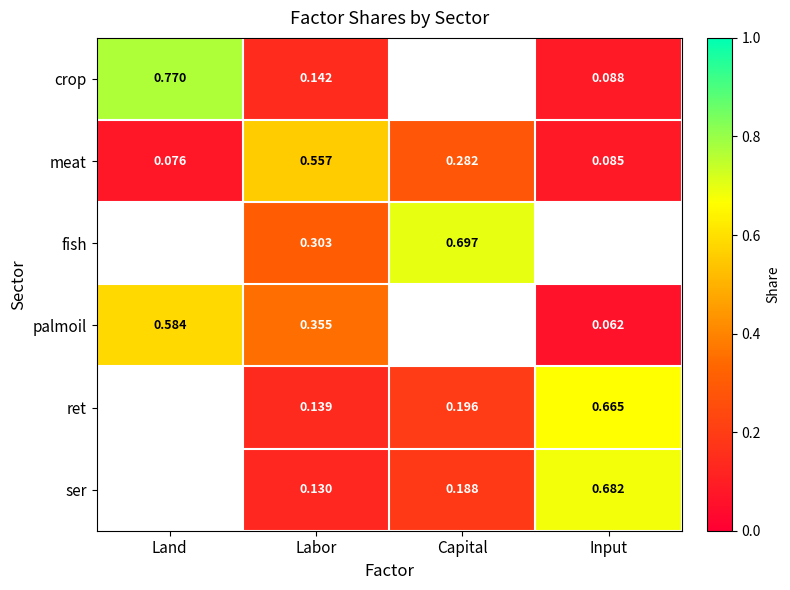

At Labor, list the series in order from smallest to largest.

ser, ret, crop, fish, palmoil, meat